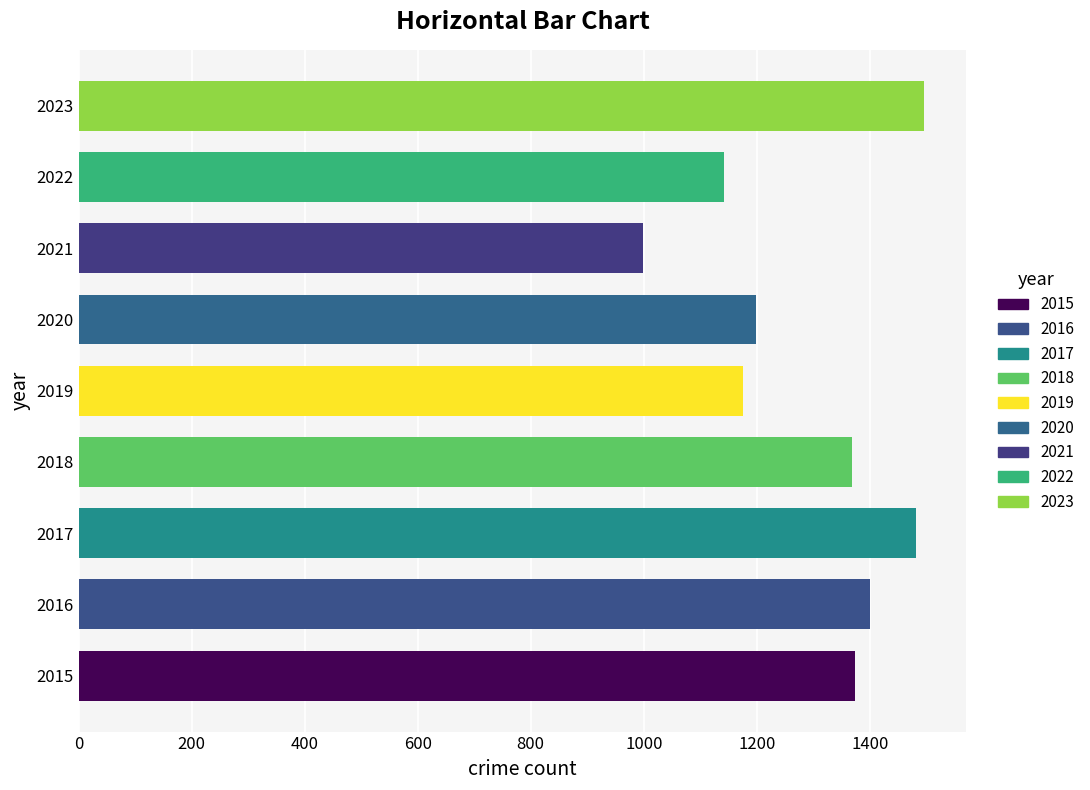

Which label corresponds to the smallest value in the chart?

2021